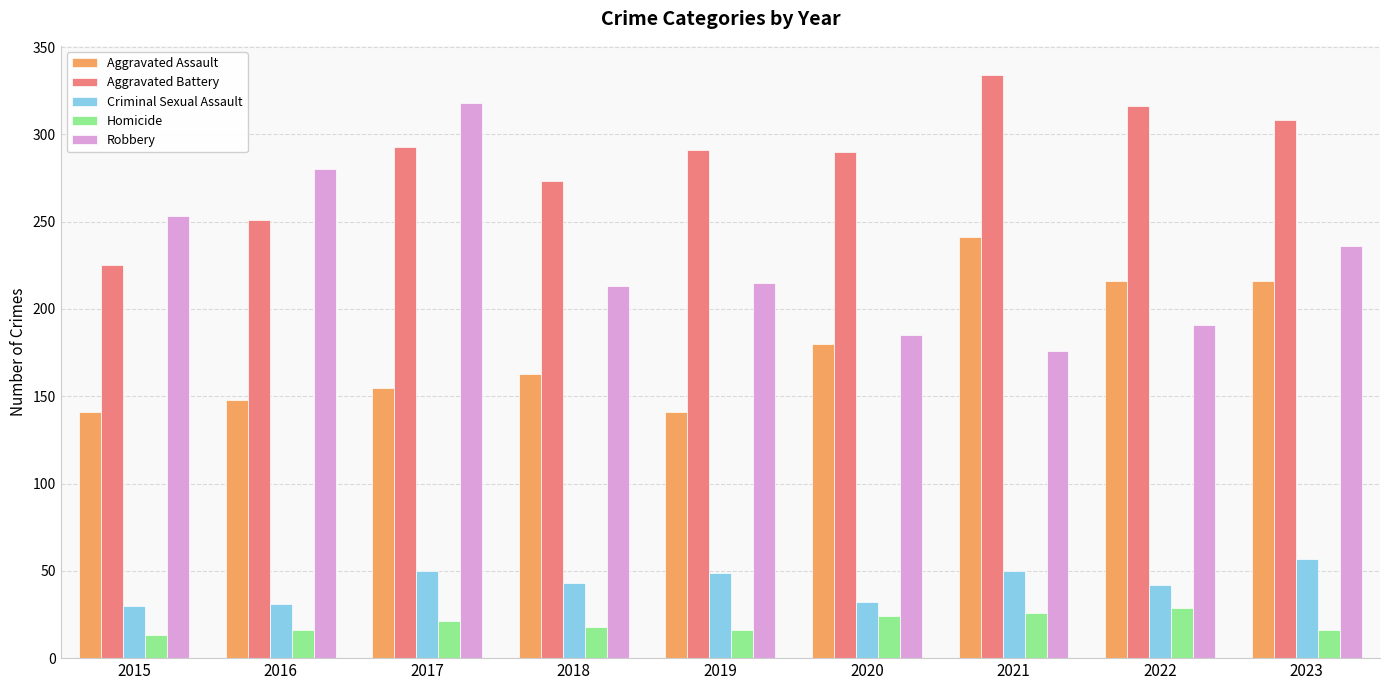

Which series has the largest total across all categories?

Aggravated Battery